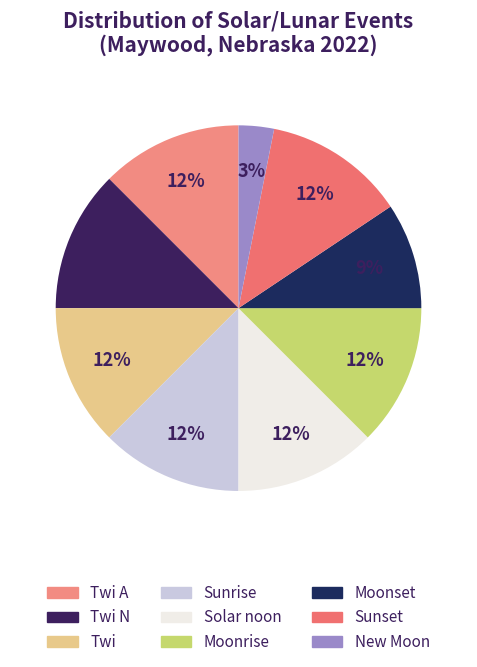

To the nearest percent, what is the average slice percentage?

11%